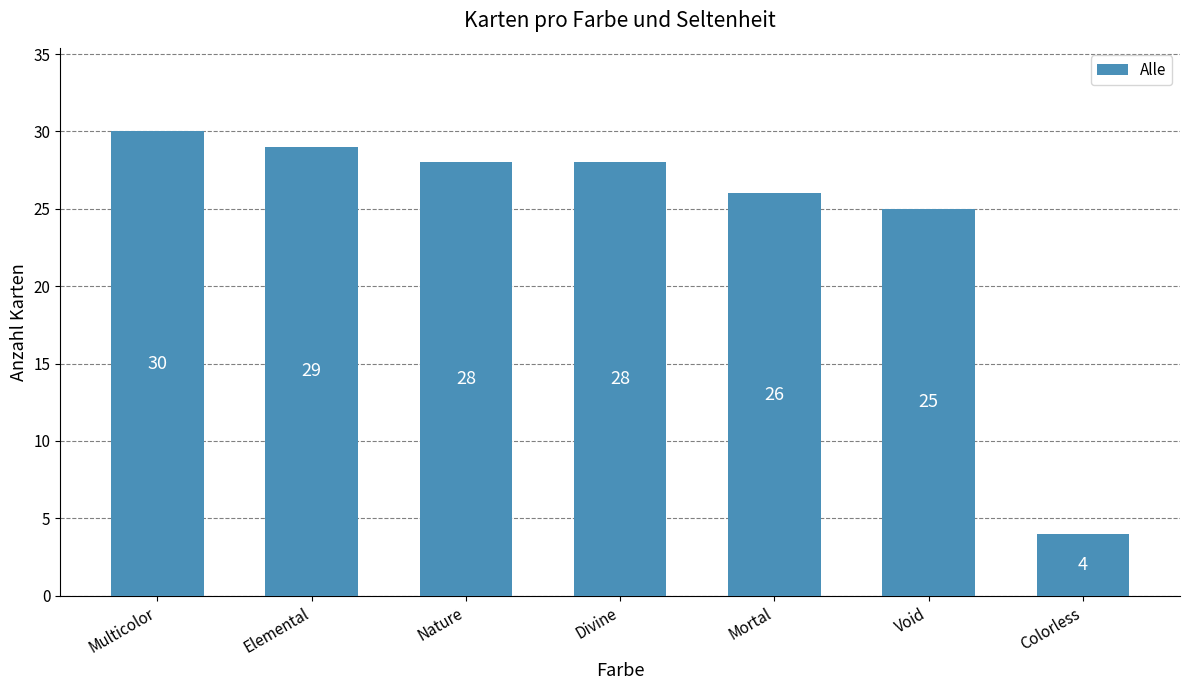

The chart shows a value of 25 at Void. True or false?

True